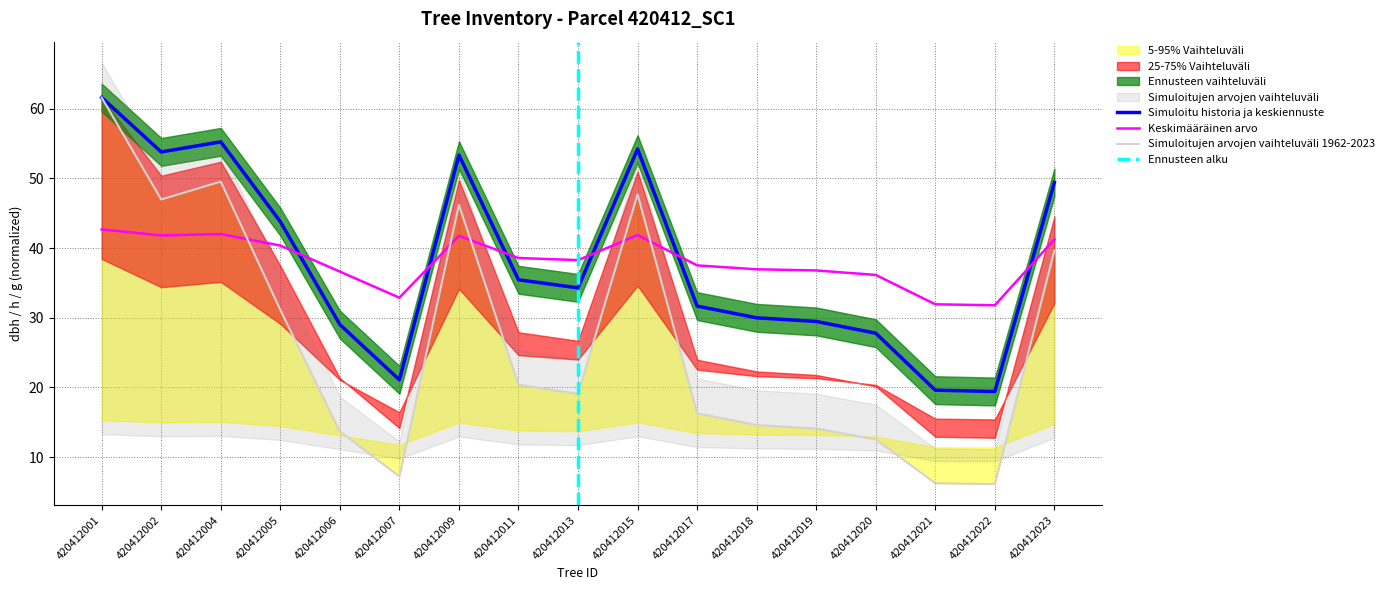

Between which two adjacent categories do h and dbh first intersect?

420412005 and 420412006